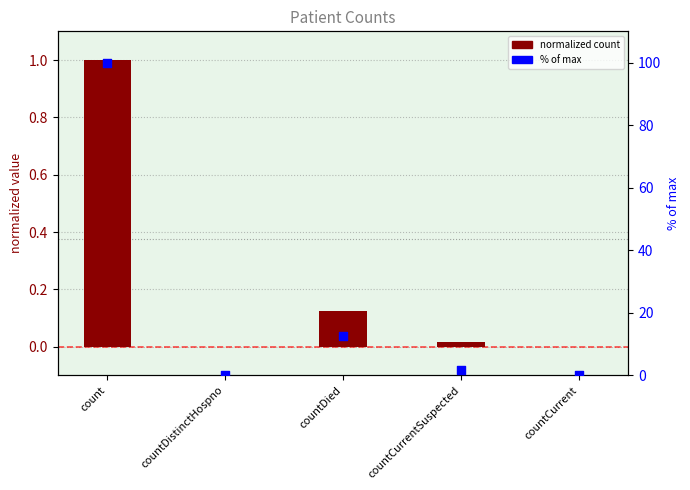

Which series reaches the minimum Y coordinate?

normalized count